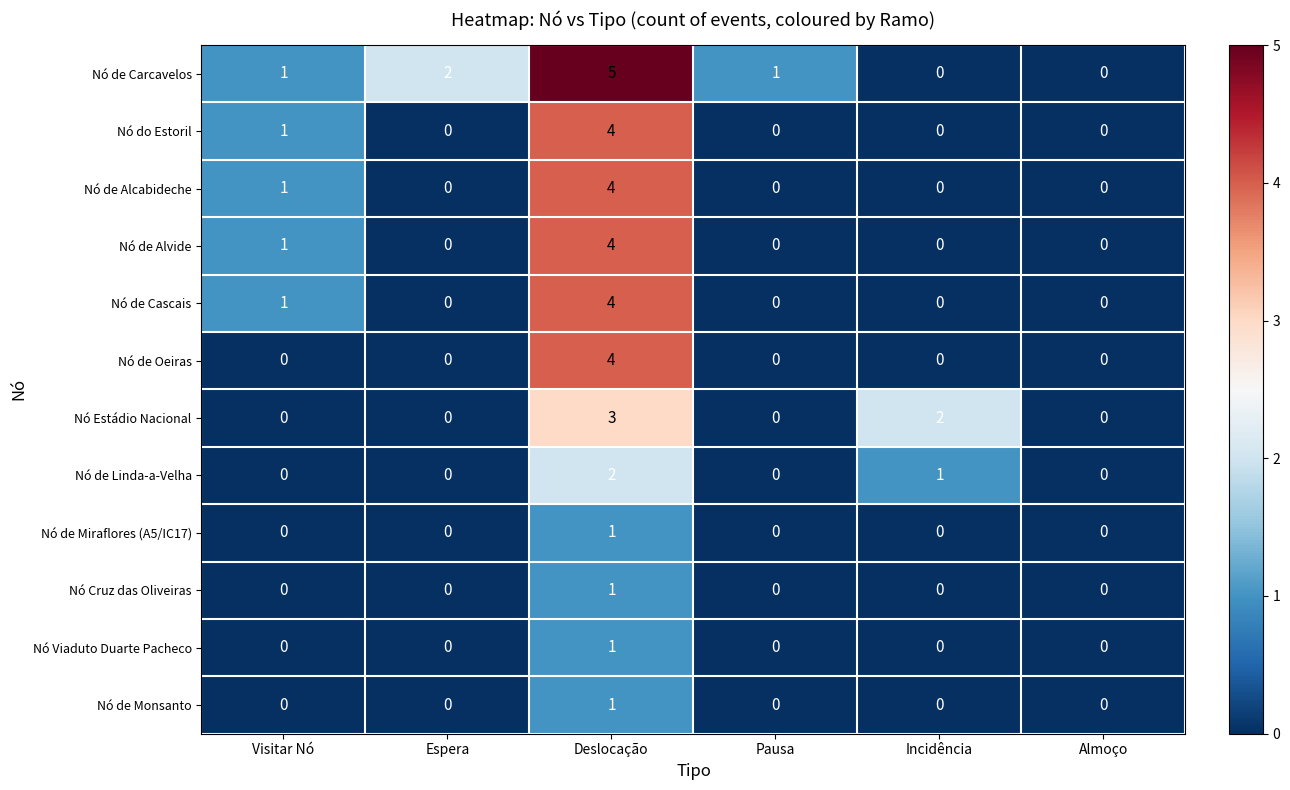

What is the total value across all series at Incidência?

3